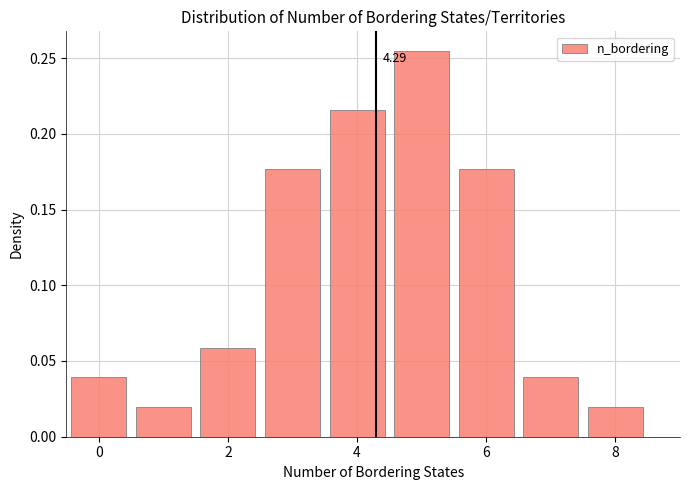

Over which range of the x-axis is the bar tallest?

4.5 to 5.5